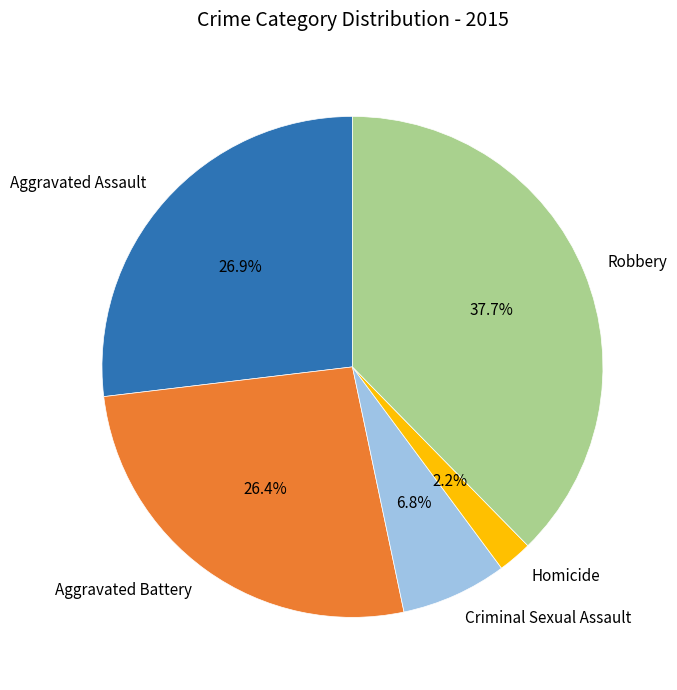

Which category has the smallest portion of the pie?

Homicide